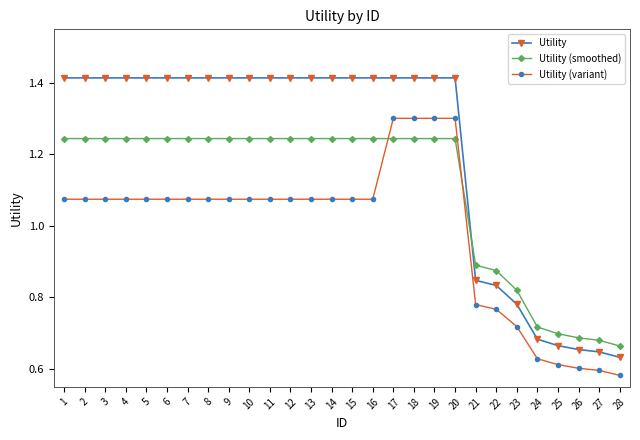

True or false: Utility (smoothed) and Utility (variant) cross at least once.

True